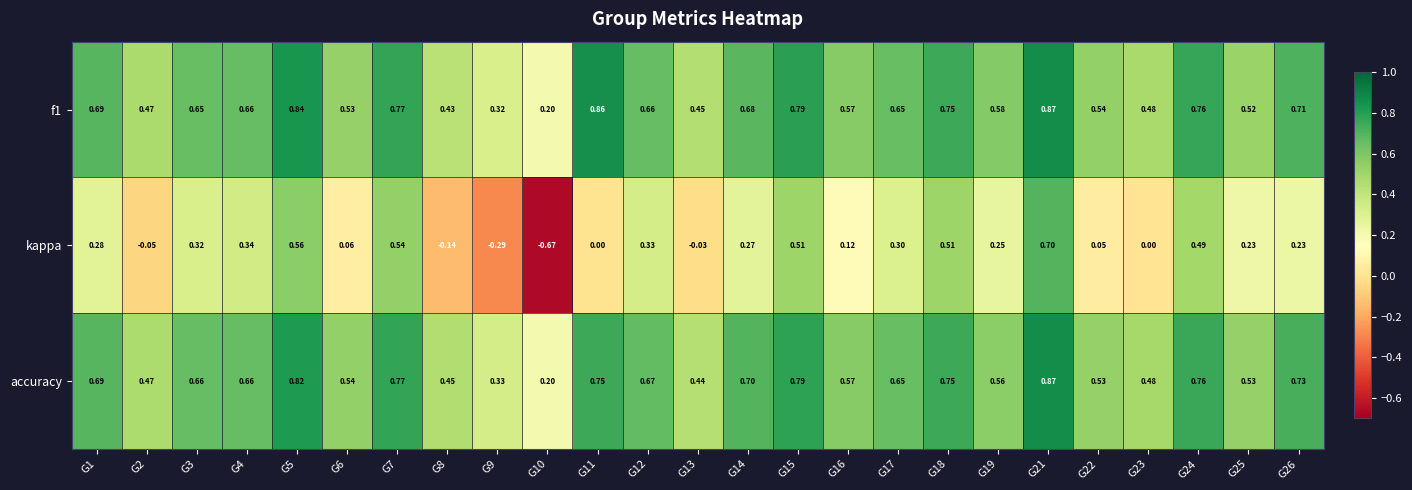

Between G10 and G24, which series saw the biggest shift?

kappa